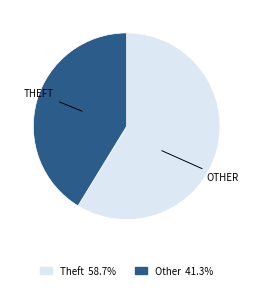

Does any single category account for the majority?

Yes